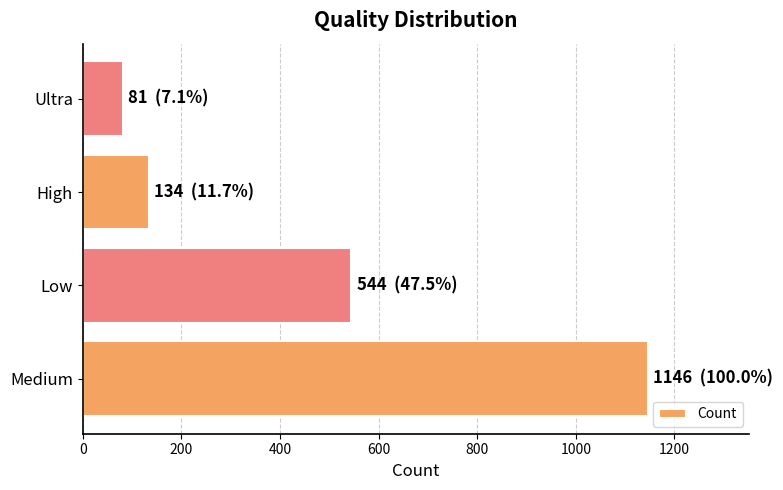

What is the ratio of the value at Medium to the value at High?

8.6